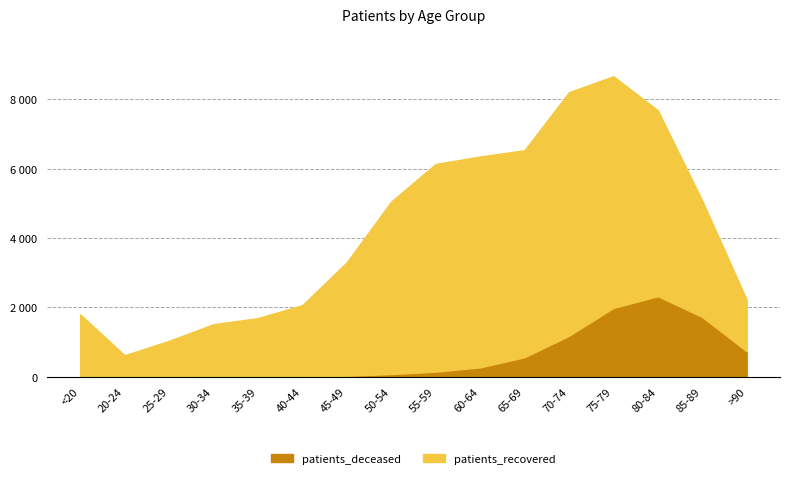

In patients_deceased, how many points are lower than both neighbors (excluding endpoints)?

2